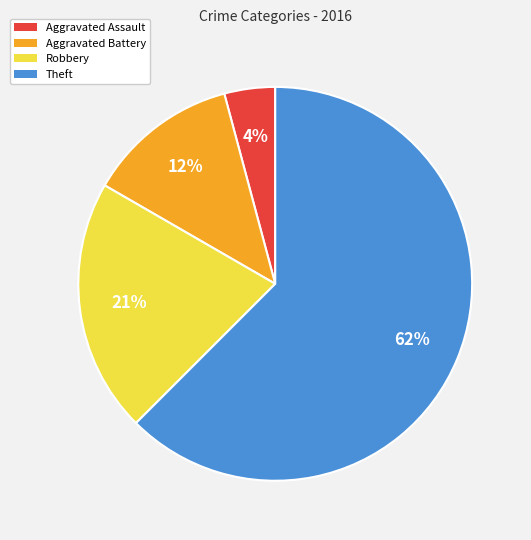

How many slices are in this pie chart?

4